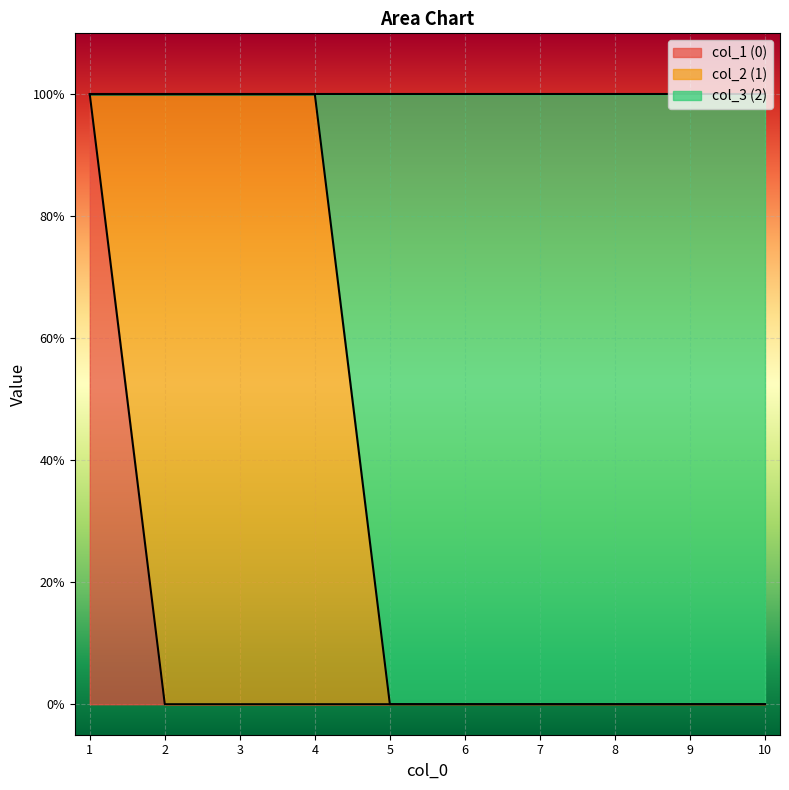

True or false: 0 and 2 cross at least once.

False